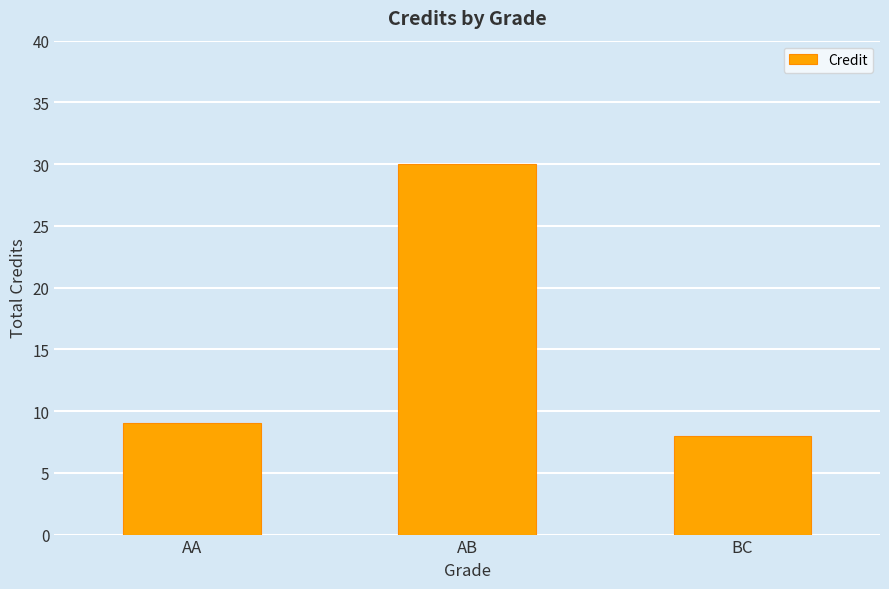

What is the label of the 3rd bar from the left?

BC